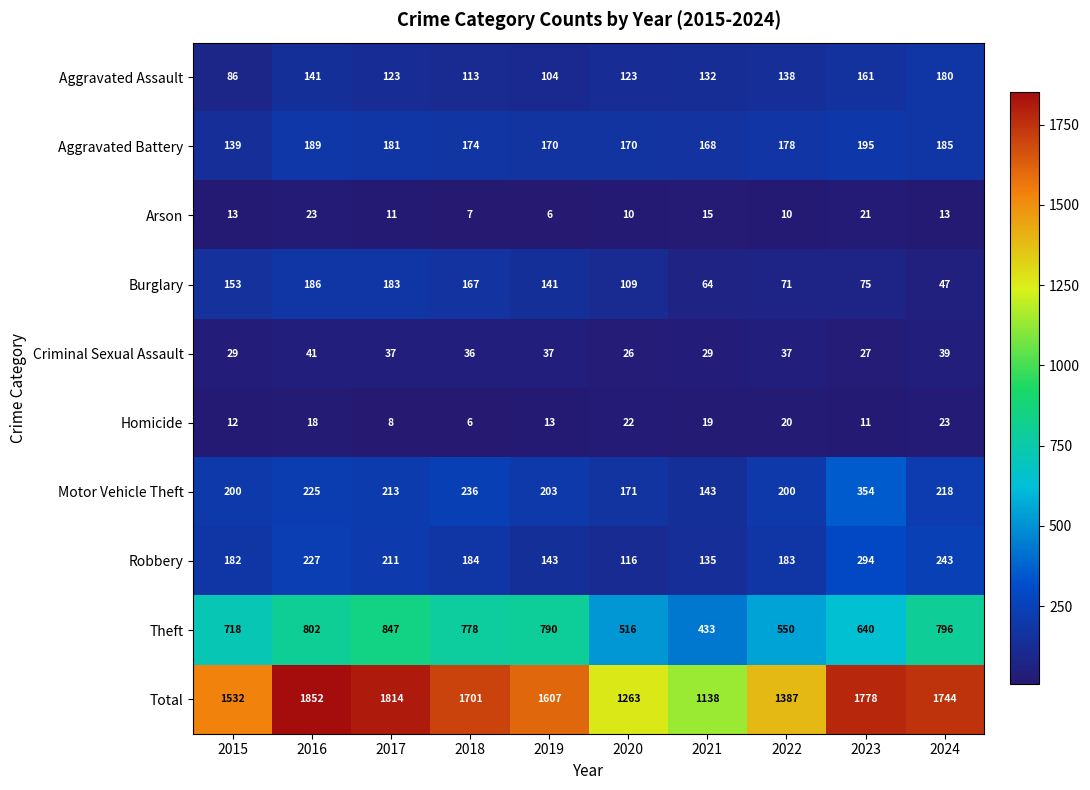

Which series has the largest range (max minus min)?

Total